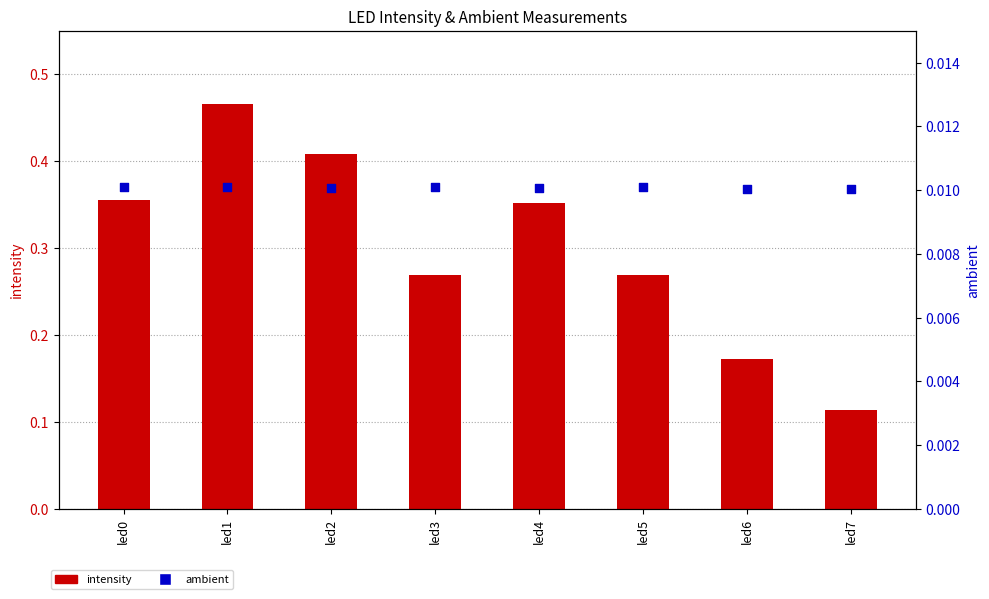

At which category is the sum across all series the highest?

led1